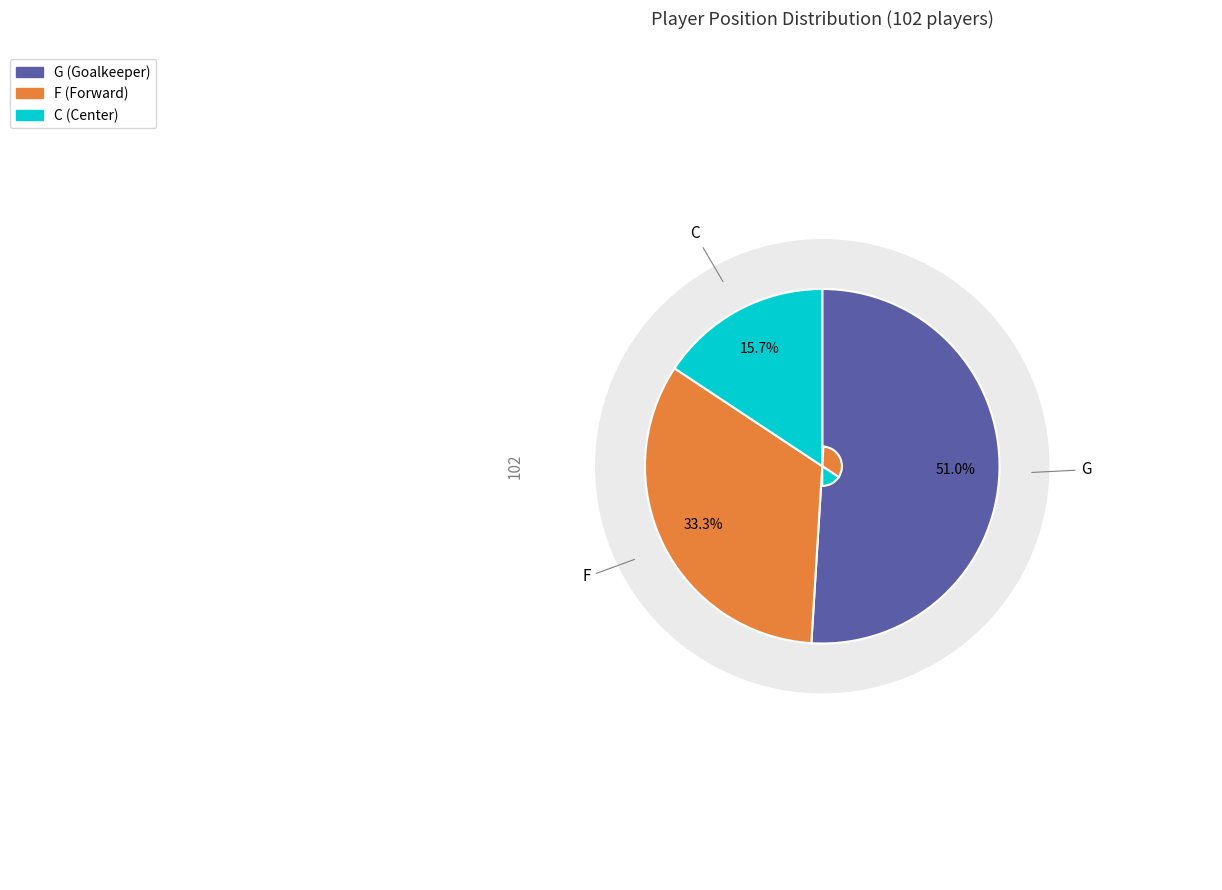

What portion of the pie excludes F?

66.7%